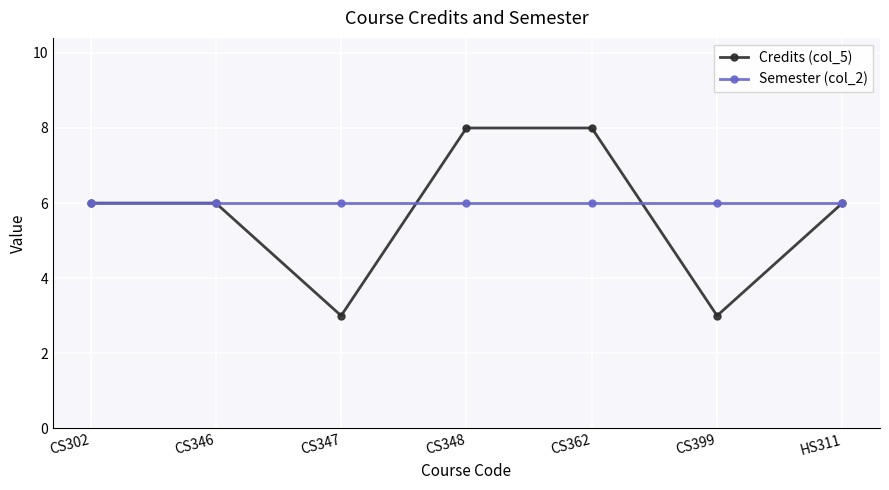

What is the value of the Credits (col_5) point at the 5th from the left?

8